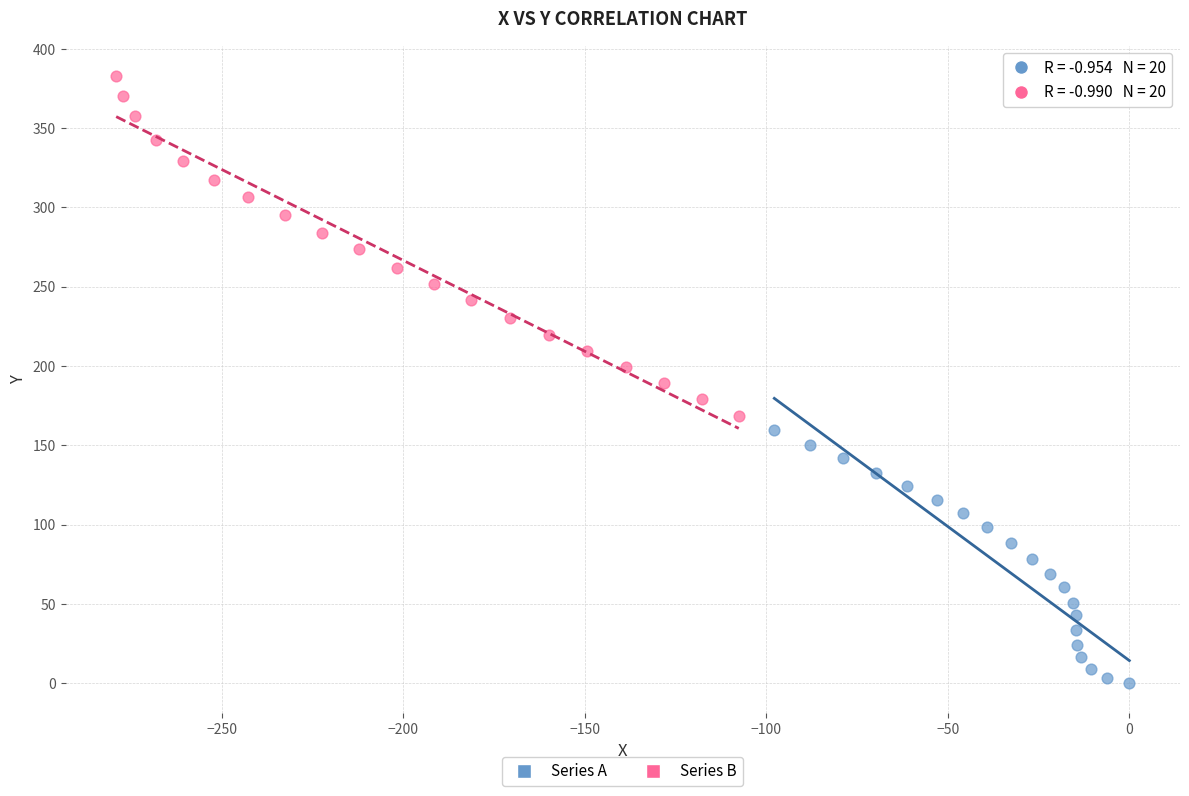

What are all the series names shown in the legend?

Series A, Series B